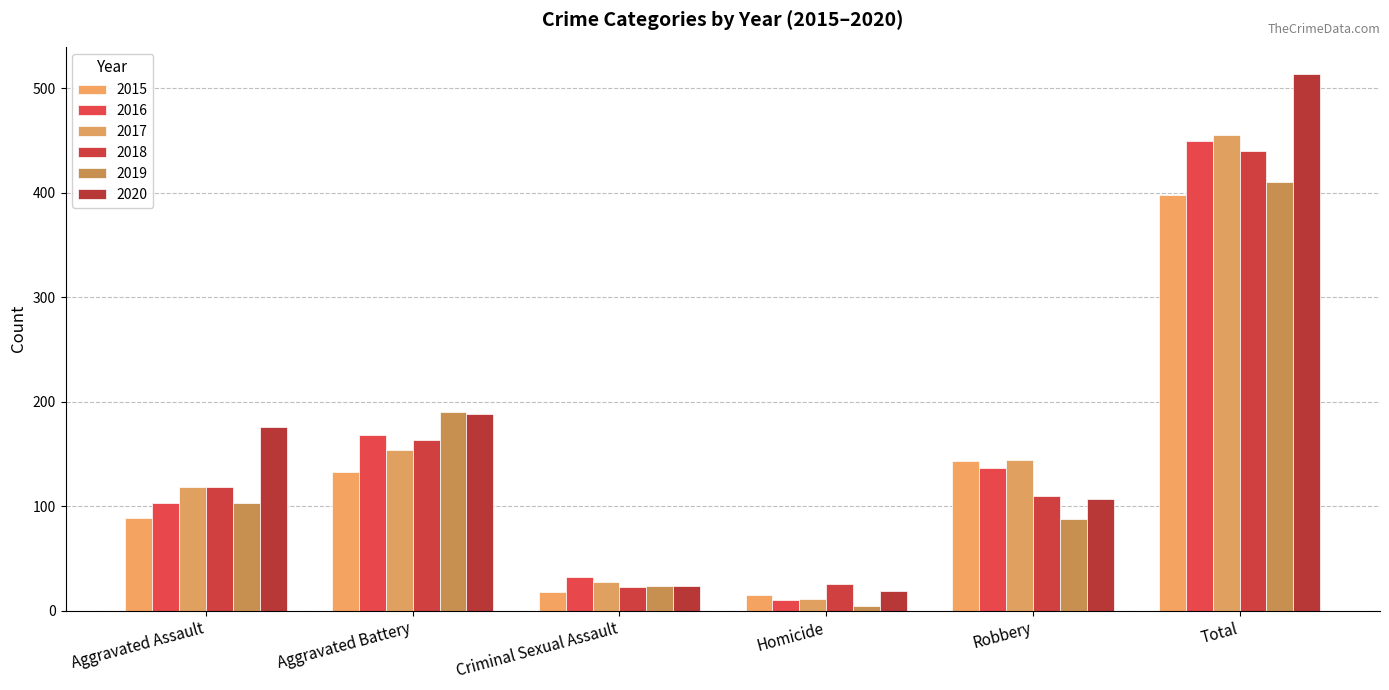

What is the label of the 5th bar from the left?

Robbery